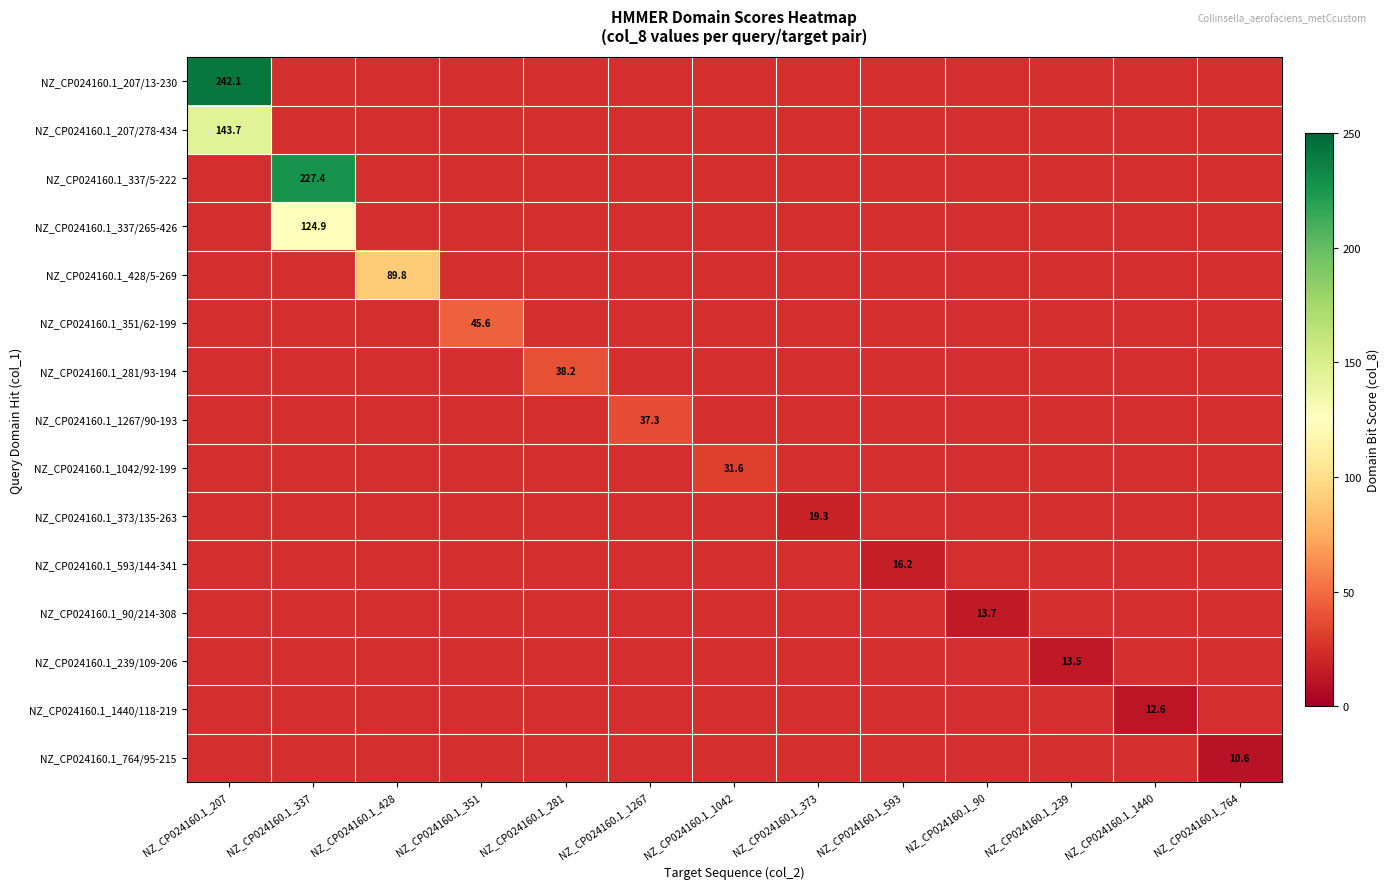

True or false: NZ_CP024160.1_207/13-230 has a value of 427.6 at NZ_CP024160.1_207.

False